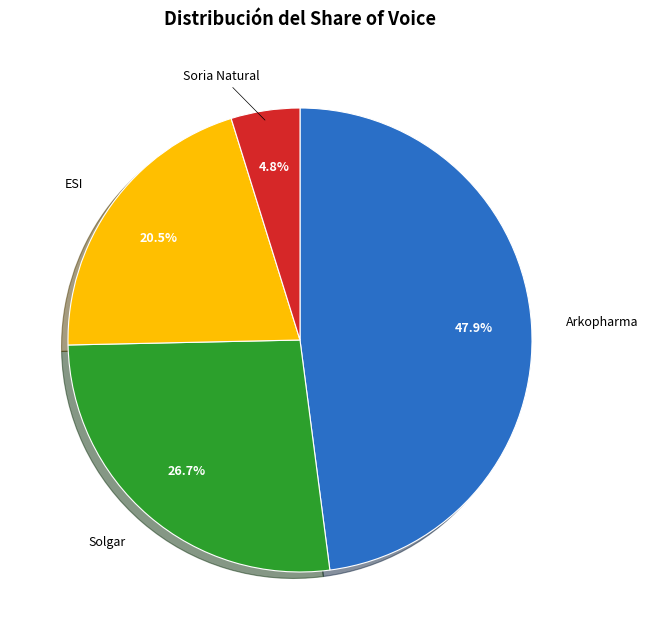

Is there a majority slice in this chart?

No